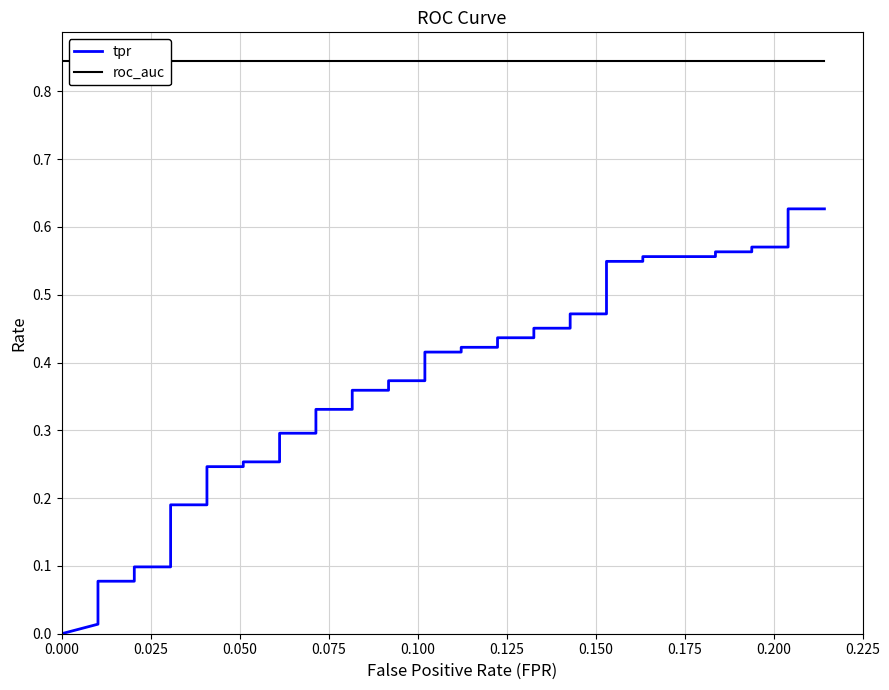

True or false: roc_auc has more than 2 interior local peaks.

False